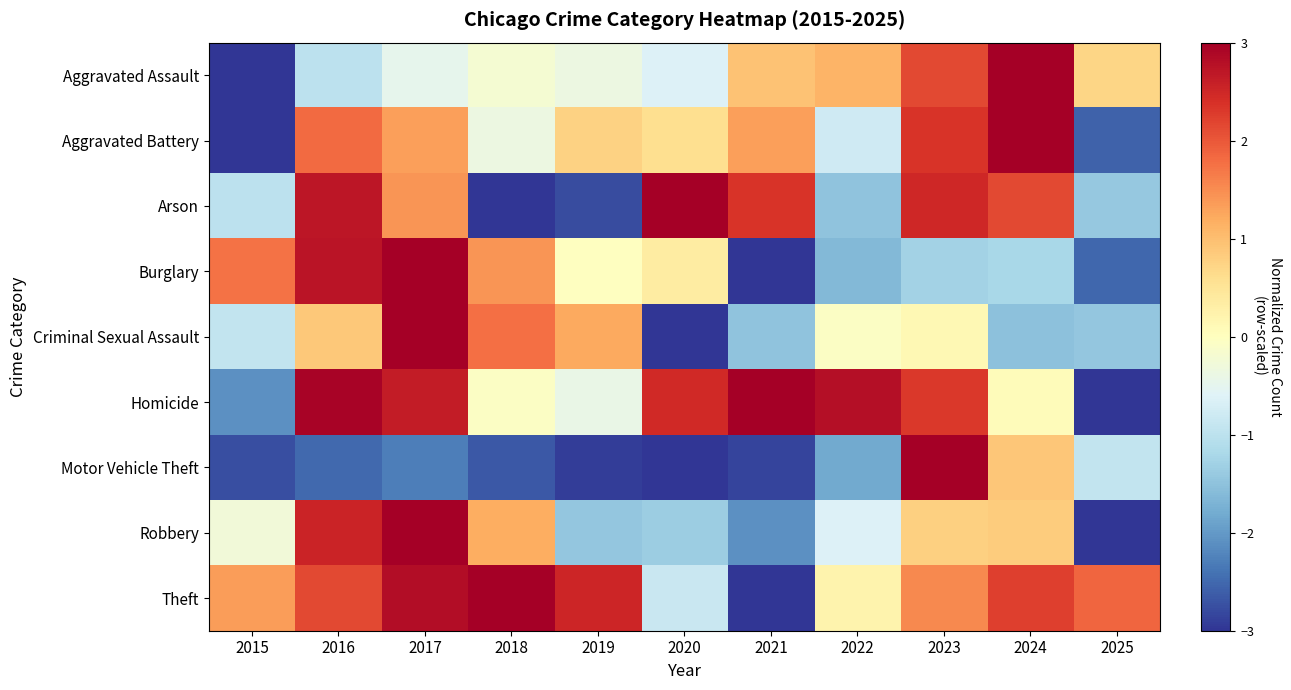

Which has a higher value, 2019 or 2017?

2019